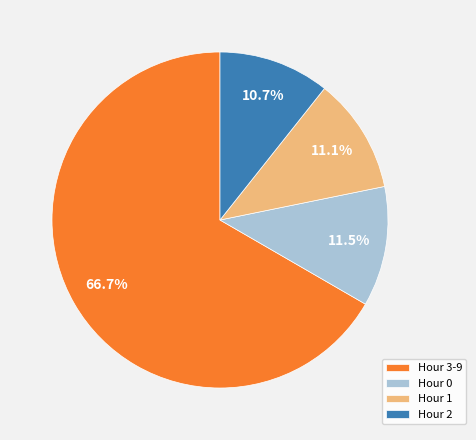

Count the number of slices in the pie.

4